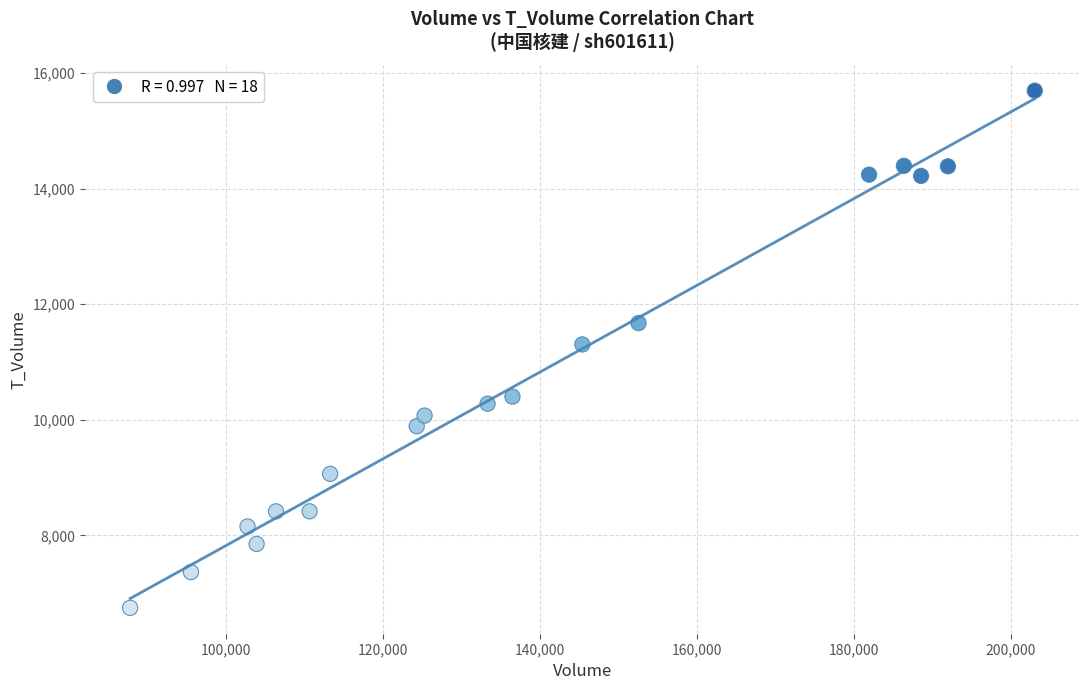

What is the range of X values (max minus min)?

115317